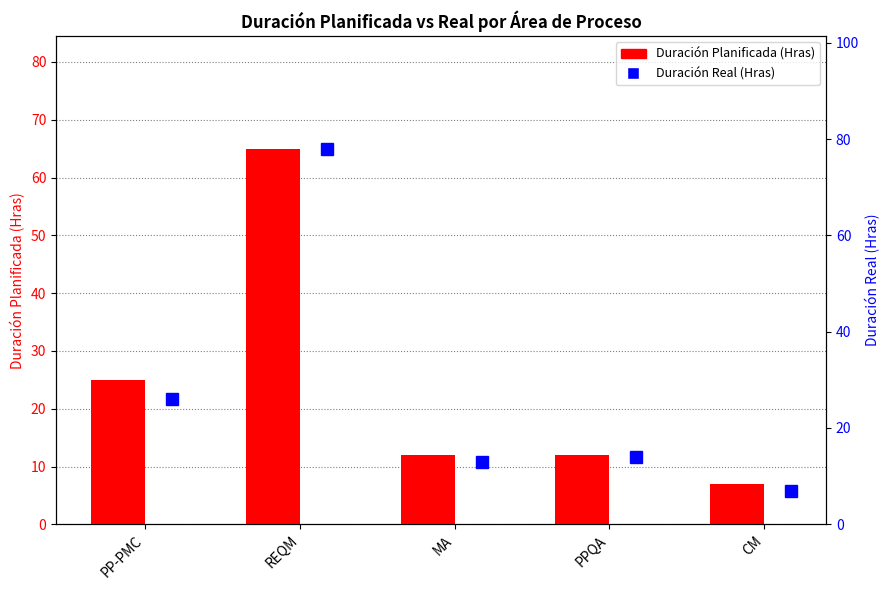

At which category is the sum across all series the highest?

REQM